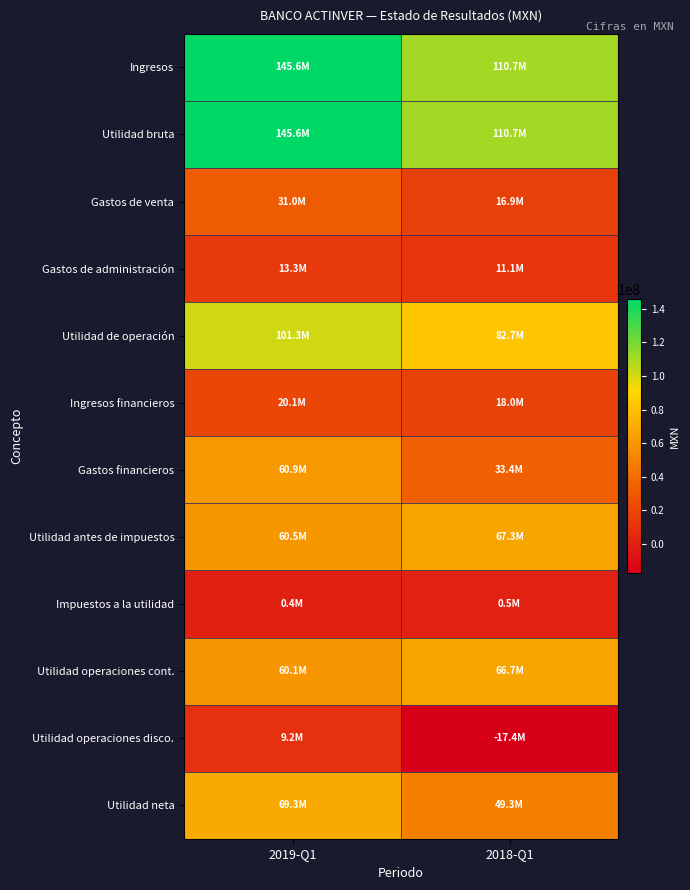

Which series has the widest spread of values?

Ingresos